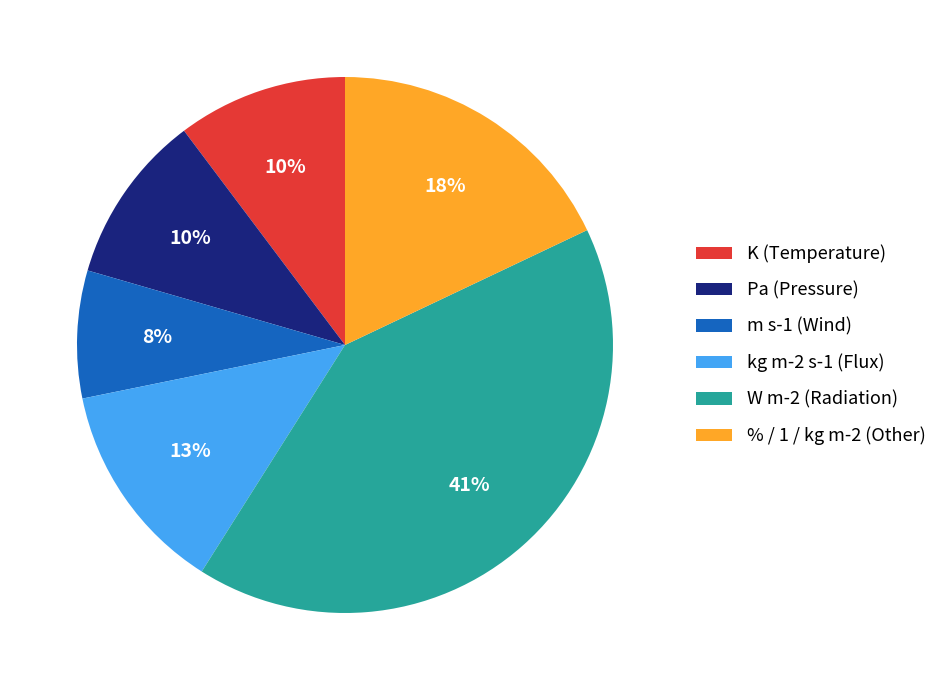

Approximately how many times larger is the value at Pa (Pressure) compared to % / 1 / kg m-2 (Other)?

0.6